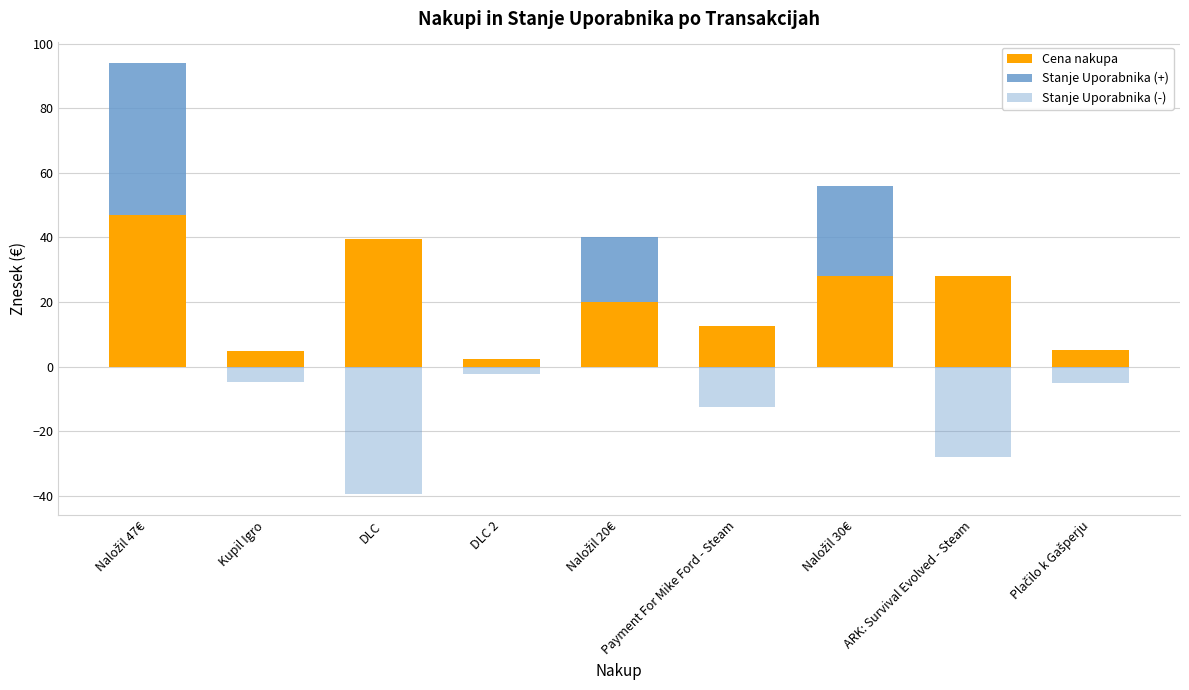

At which label does Stanje Uporabnika (-) reach its minimum?

DLC